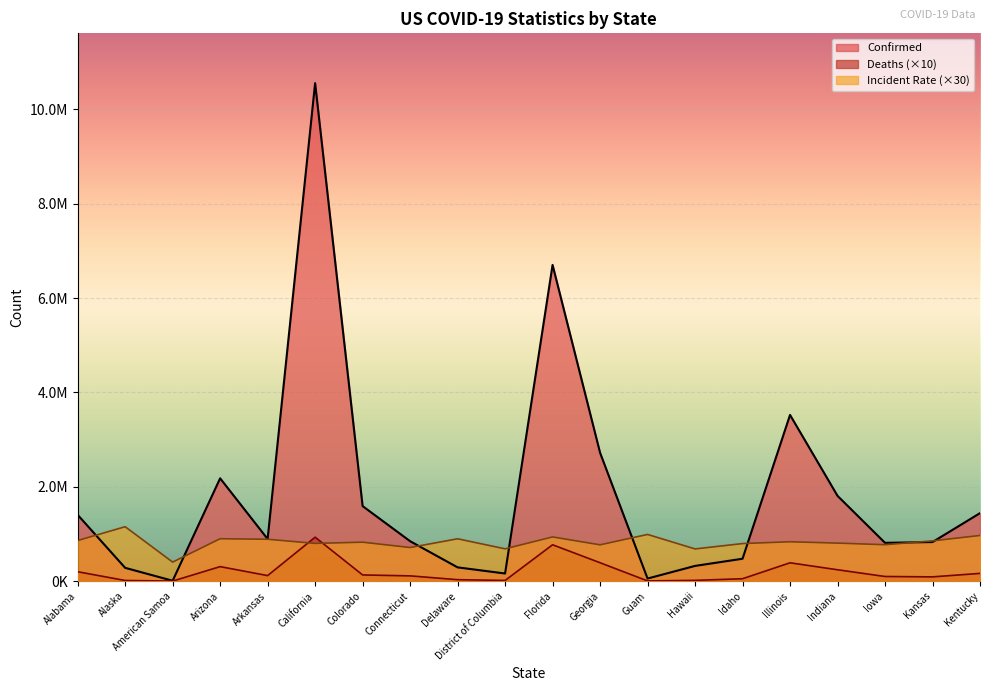

Where is the first local maximum for Confirmed?

Arizona